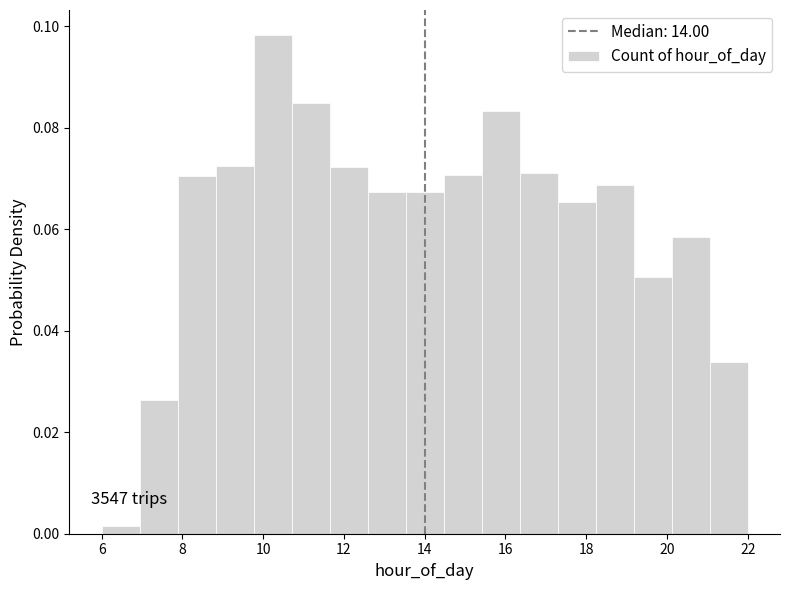

Which range on the x-axis has the tallest bar?

9.8 to 10.8